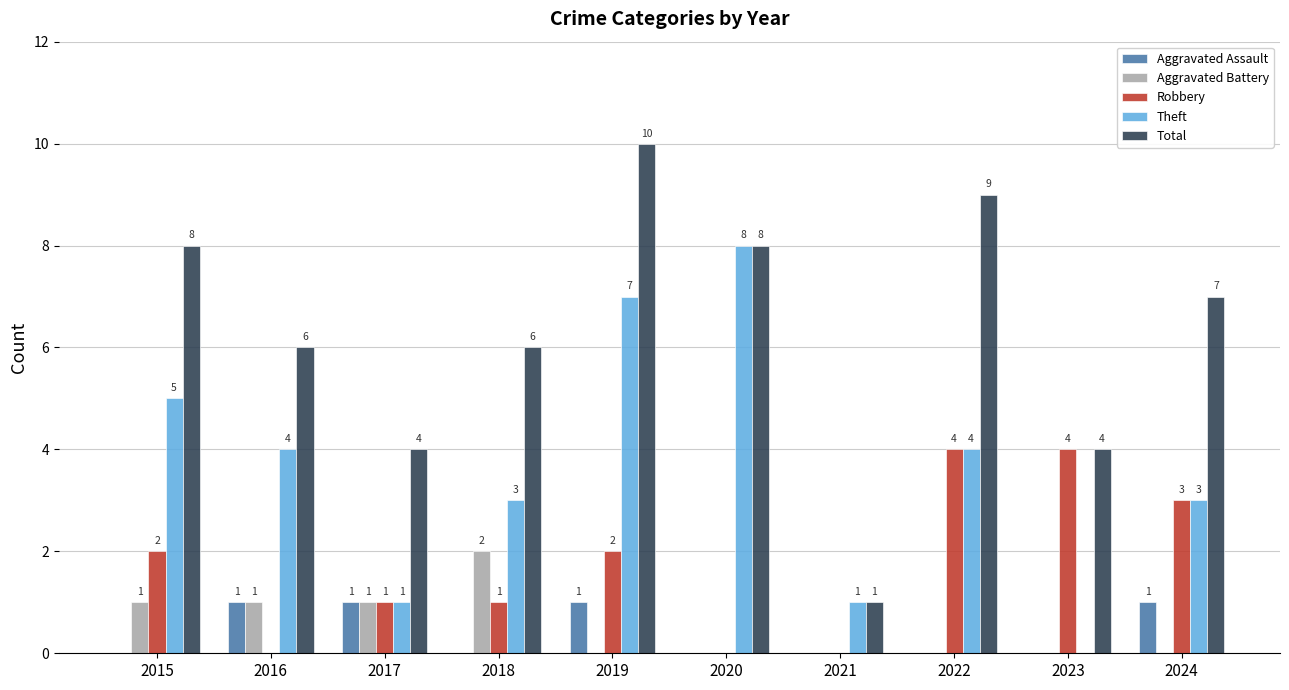

Reading left to right, list all the values displayed in this chart.

Aggravated Assault: 0	1	1	0	1	0	0	0	0	1
Aggravated Battery: 1	1	1	2	0	0	0	0	0	0
Robbery: 2	0	1	1	2	0	0	4	4	3
Theft: 5	4	1	3	7	8	1	4	0	3
Total: 8	6	4	6	10	8	1	9	4	7